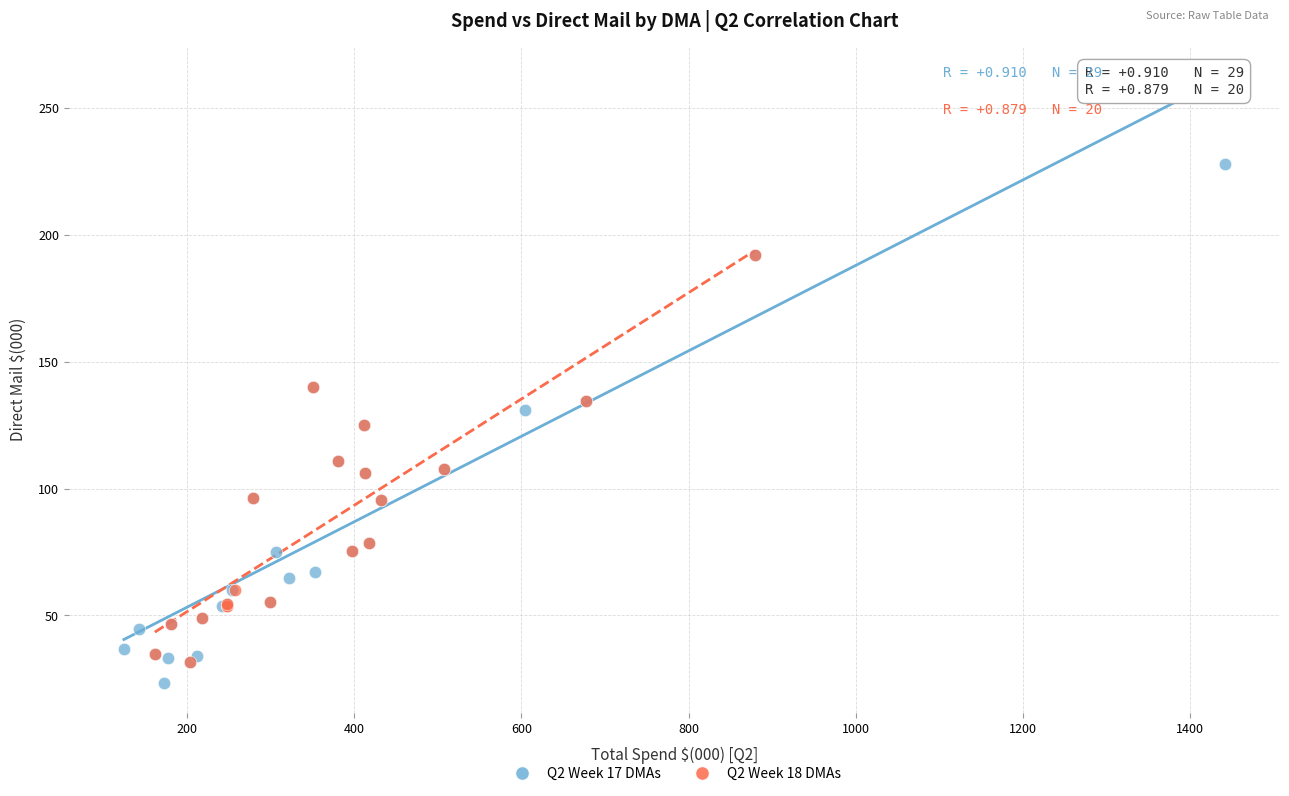

Which series contains the highest Y value?

Q2 Week 17 DMAs